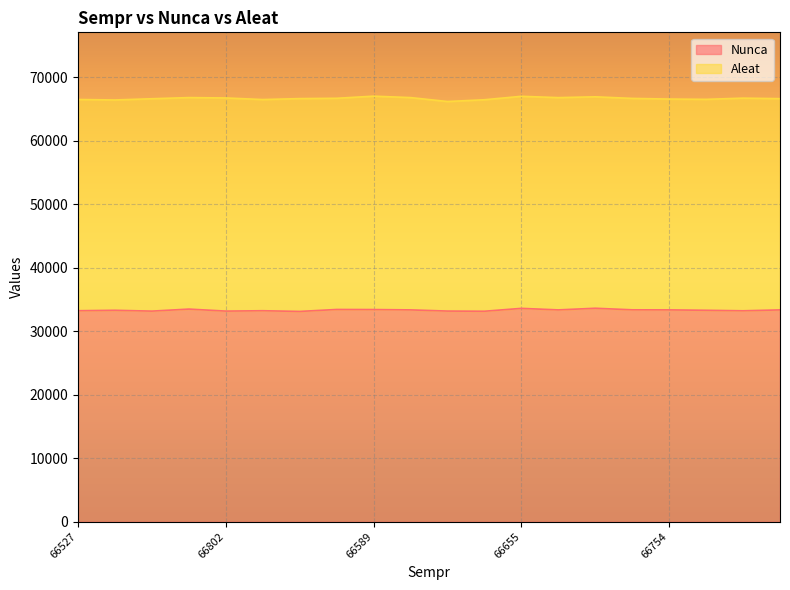

What is the highest value of the Nunca series?

33617